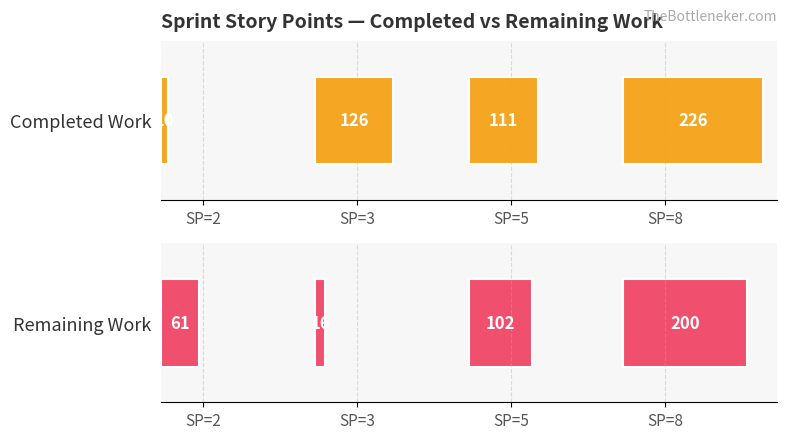

How many groups of bars are there?

4